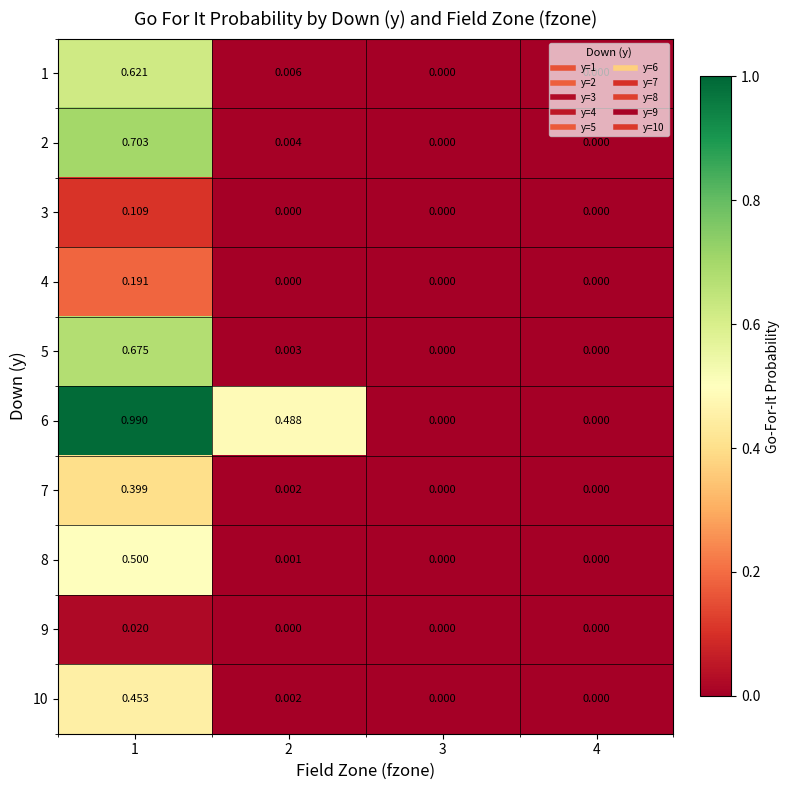

How many distinct data groups are displayed?

10